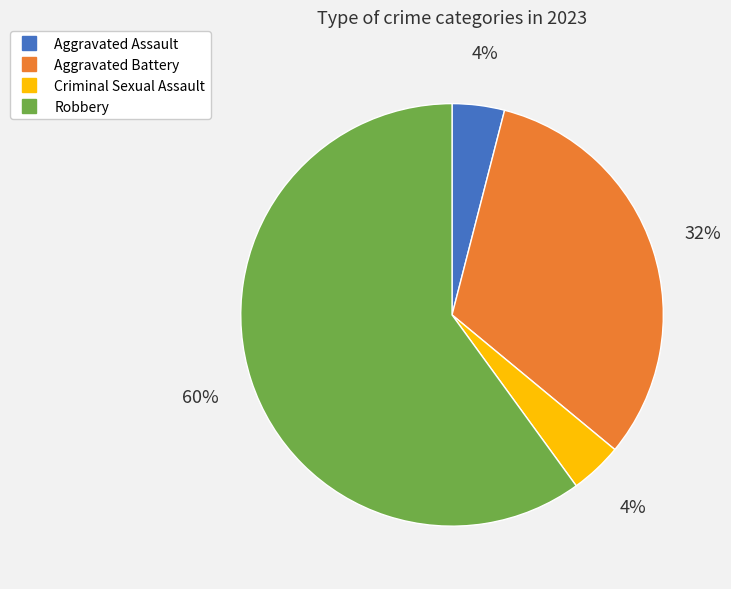

Which slice is the largest?

Robbery